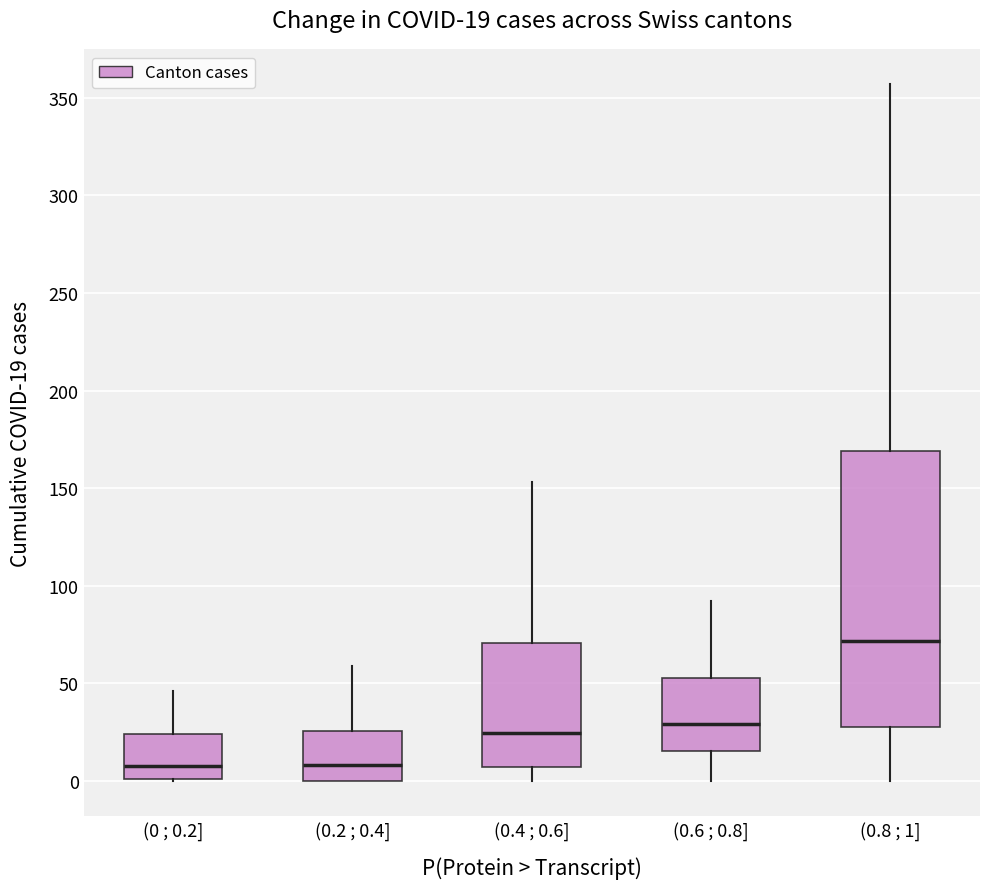

Which box is the tallest, from its lower edge to its upper edge?

(0.8 ; 1]